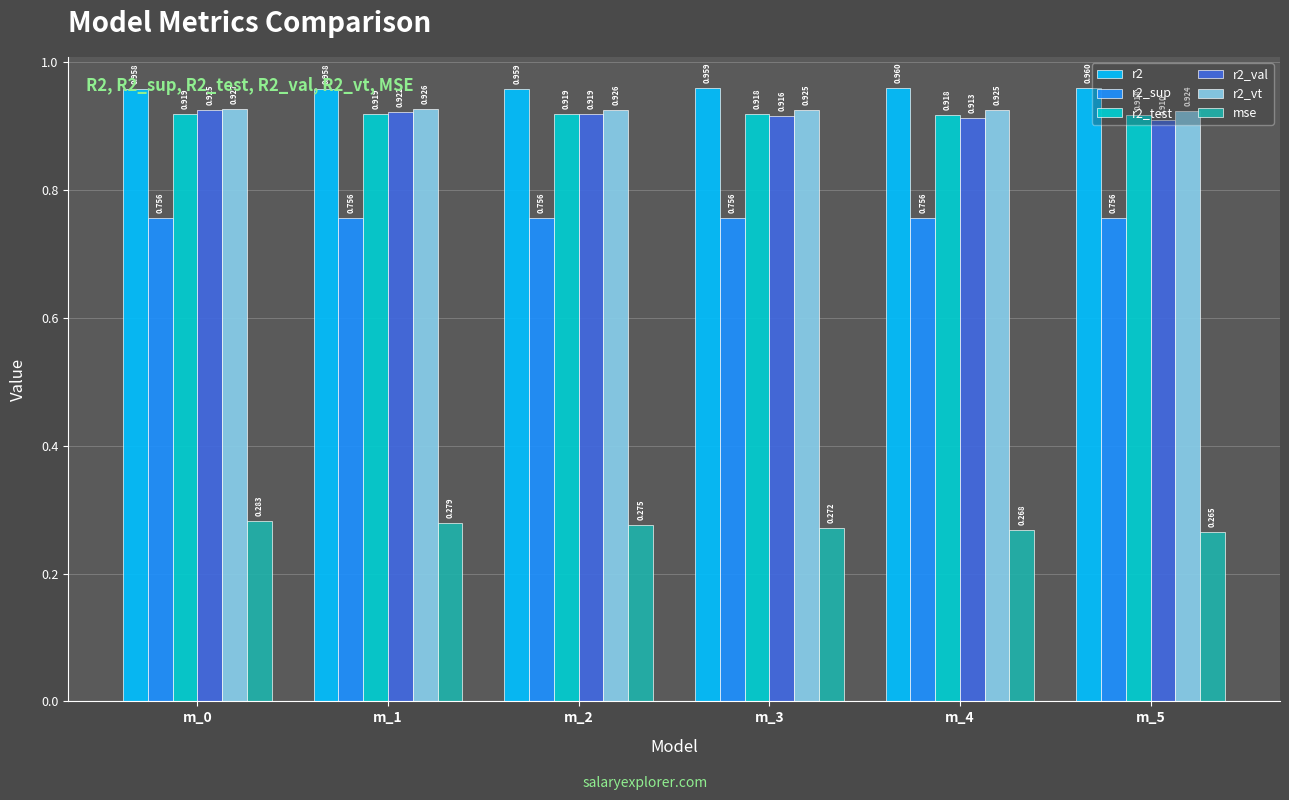

Is the value of r2_test at m_4 greater than the value of mse at m_1?

Yes